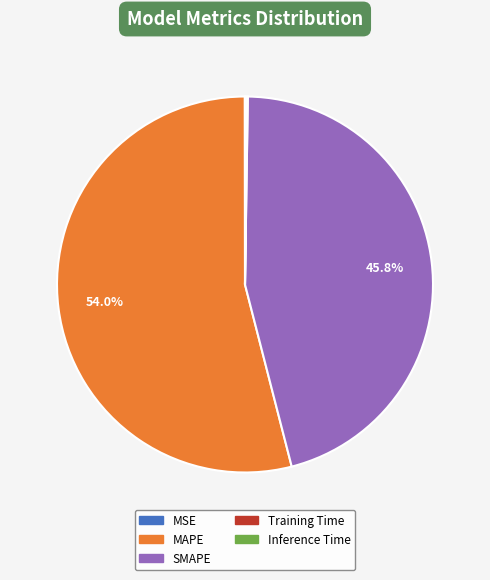

What percentage is NOT represented by MAPE?

46.0%